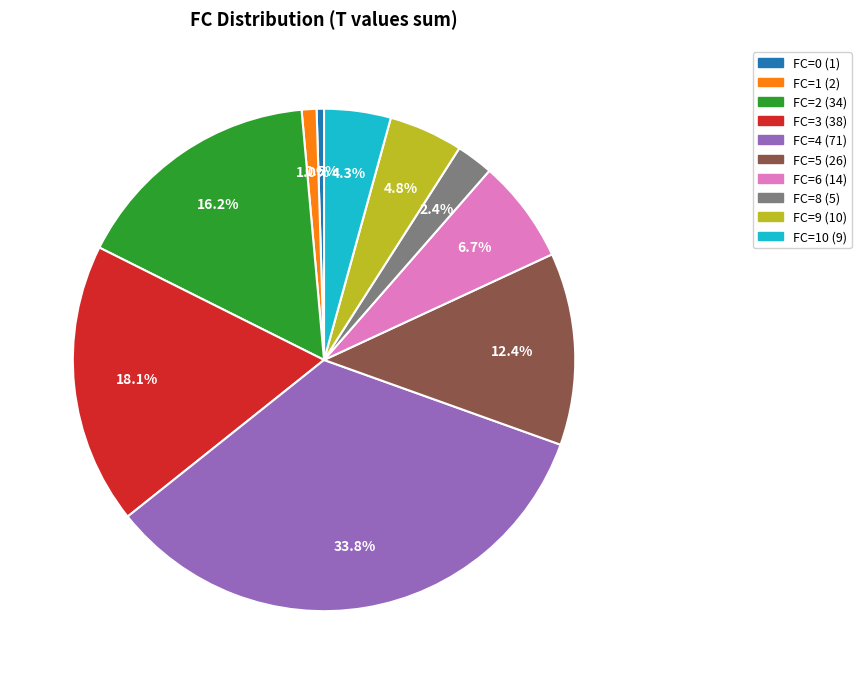

What is the ratio of the value at FC=2 (34) to the value at FC=5 (26)?

1.3